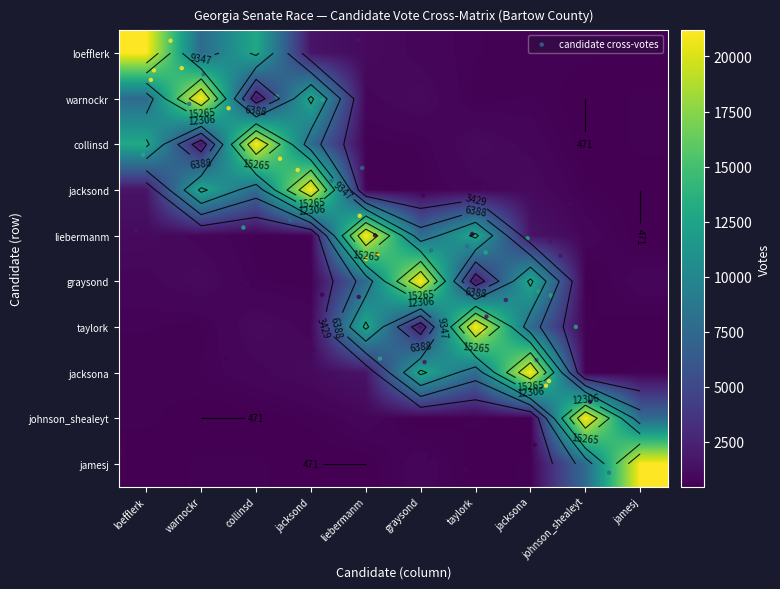

Reading left to right, what are all the values shown in this chart?

loefflerk: 21183	7655	12891	1571	1025	820	640	588	576	471
warnockr: 7655	21183	1571	12891	820	1025	588	640	471	576
collinsd: 12891	1571	21183	7655	588	640	1025	820	471	576
jacksond: 1571	12891	7655	21183	640	588	820	1025	576	471
liebermanm: 1025	820	588	640	21183	7655	12891	1571	820	471
graysond: 820	1025	640	588	7655	21183	1571	12891	471	820
taylork: 640	588	1025	820	12891	1571	21183	7655	576	471
jacksona: 588	640	820	1025	1571	12891	7655	21183	471	576
johnson_shealeyt: 576	471	471	576	820	471	576	471	21183	7655
jamesj: 471	576	576	471	471	820	471	576	7655	21183